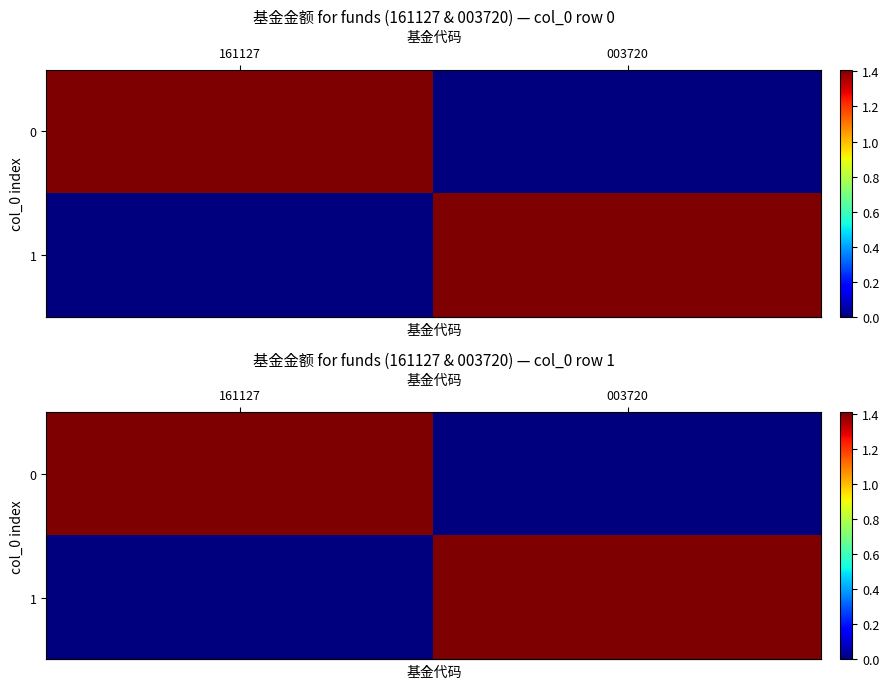

Reading right to left, list all the values displayed in this chart.

row_0: 003720=0.0	161127=1.4
row_1: 003720=1.4	161127=0.0